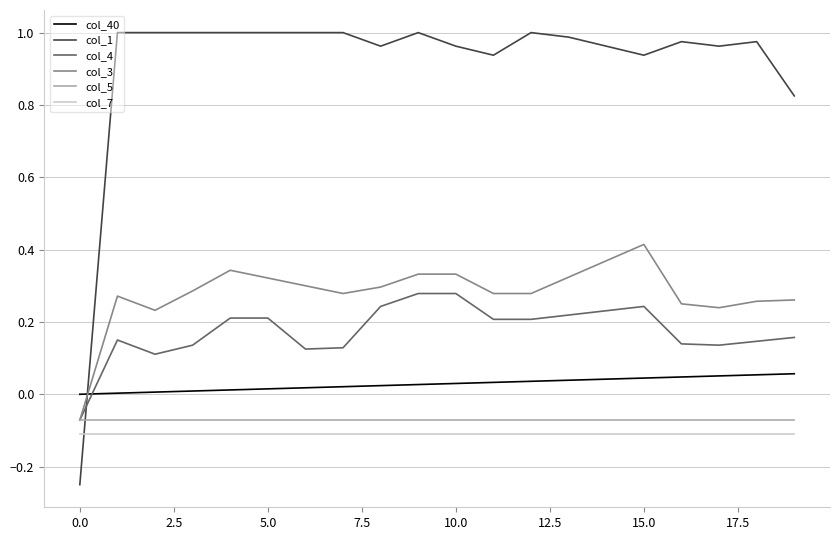

Which series has the largest range (max minus min)?

col_1